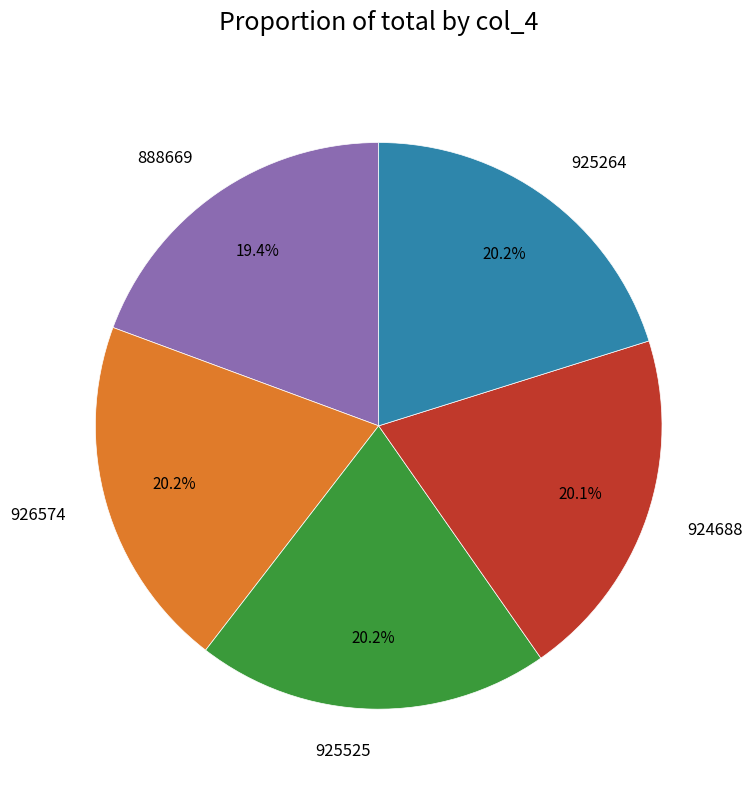

Does any single category account for the majority?

No